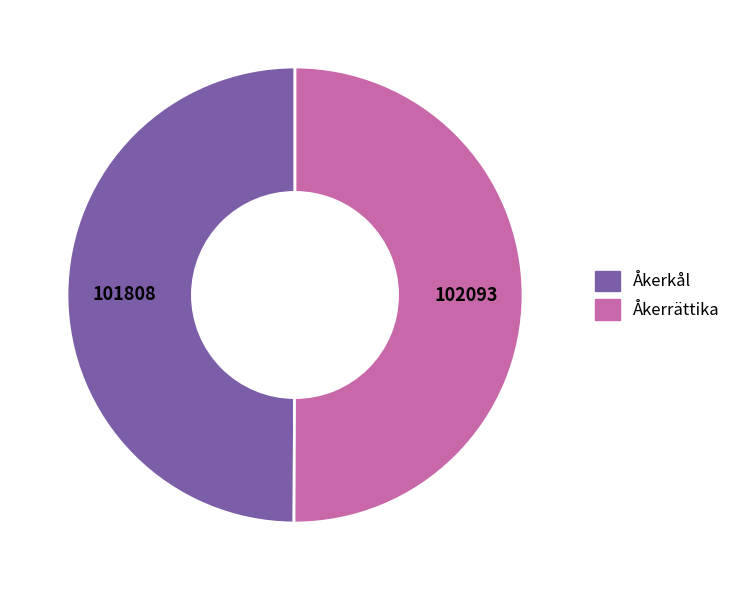

Approximately how many times larger is the value at Åkerrättika compared to Åkerkål?

1.0